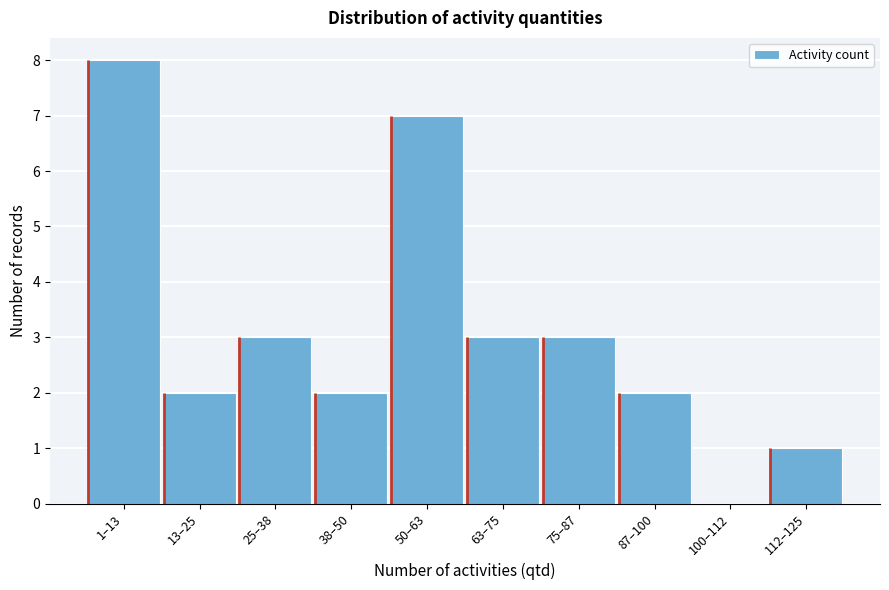

Reading left to right, what are all the values shown in this chart?

1–13=8	13–25=2	25–38=3	38–50=2	50–63=7	63–75=3	75–87=3	87–100=2	100–112=0	112–125=1